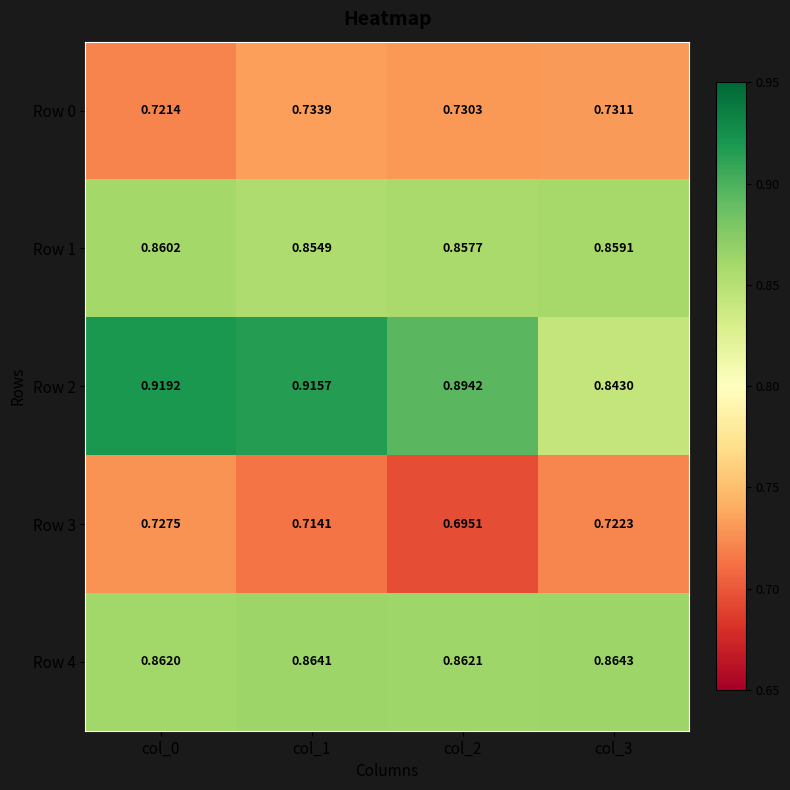

Which series has the widest spread of values?

Row 2